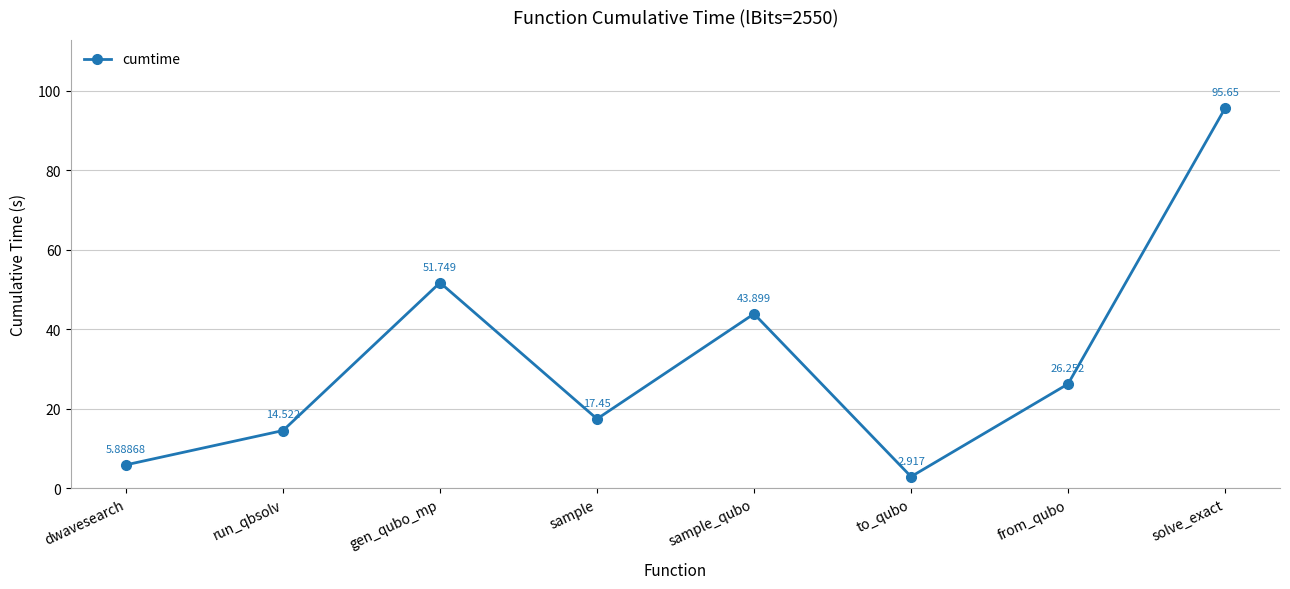

Rank the categories by value from highest to lowest.

solve_exact, gen_qubo_mp, sample_qubo, from_qubo, sample, run_qbsolv, dwavesearch, to_qubo